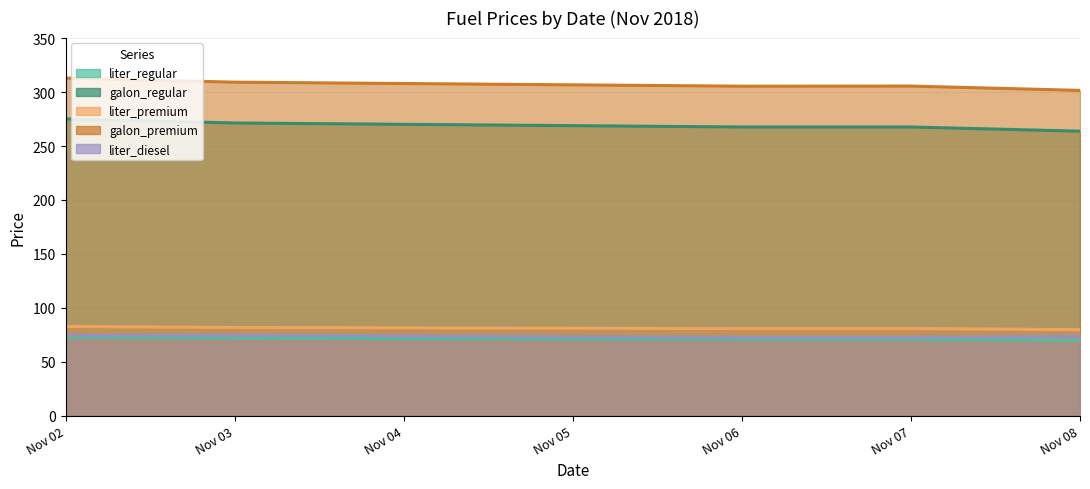

Count the number of data series in this chart.

5